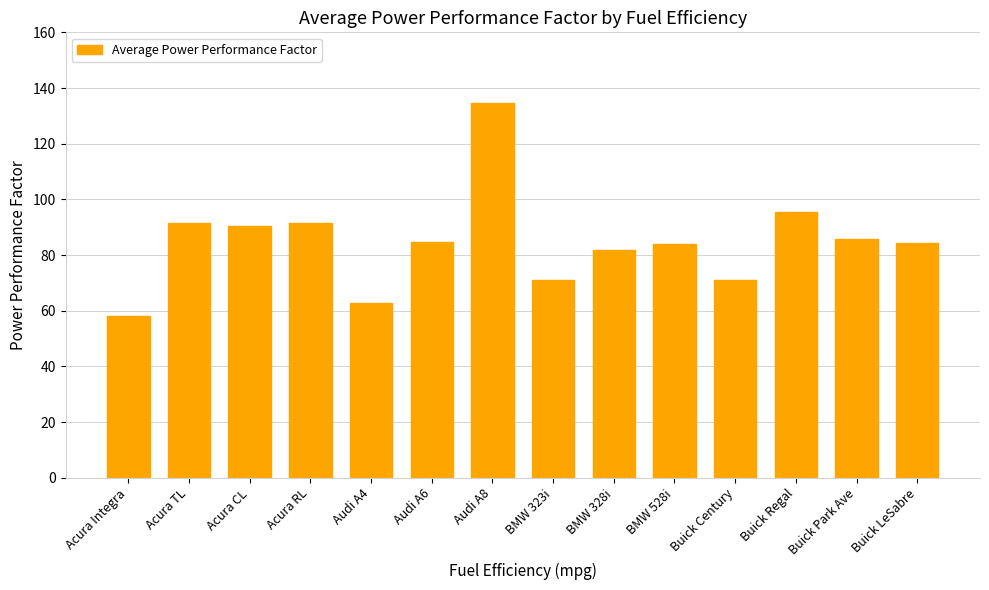

What is the sum of the values at Acura CL and Acura TL?

181.7